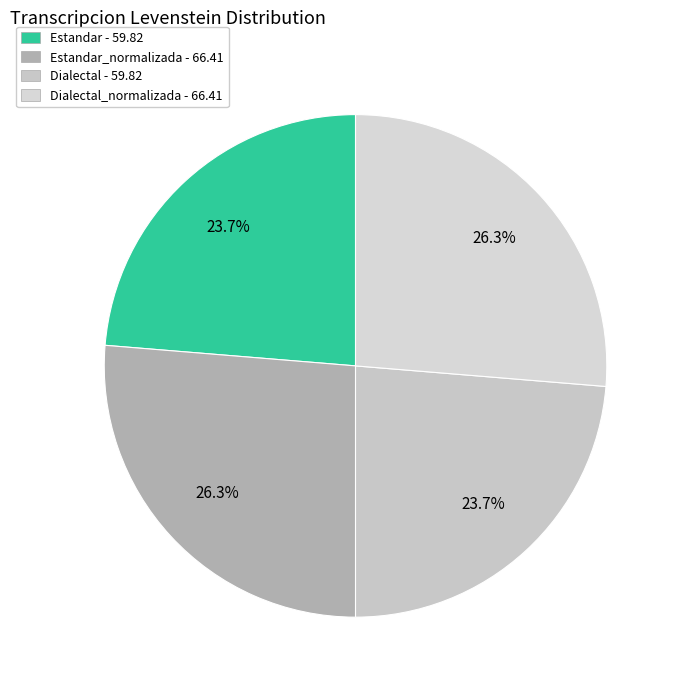

Is there a majority slice in this chart?

No